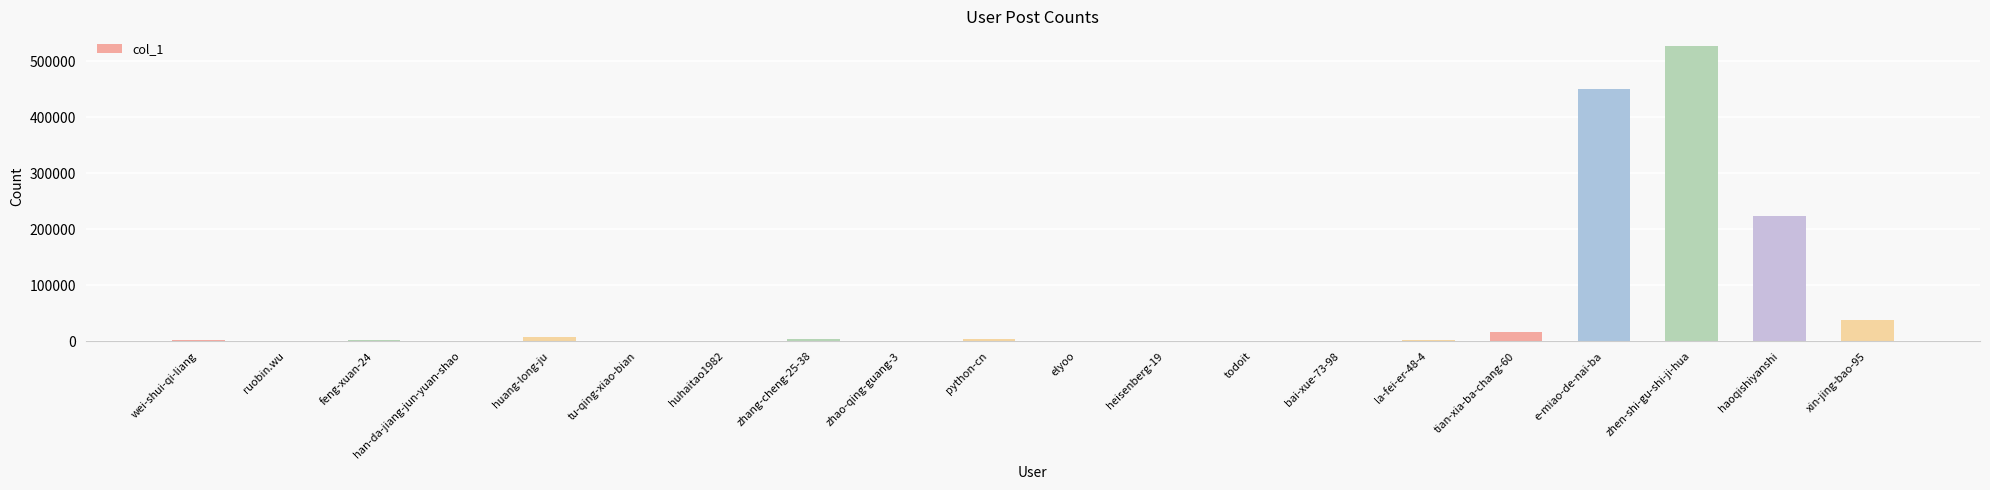

What is the sum of all values?

1277487